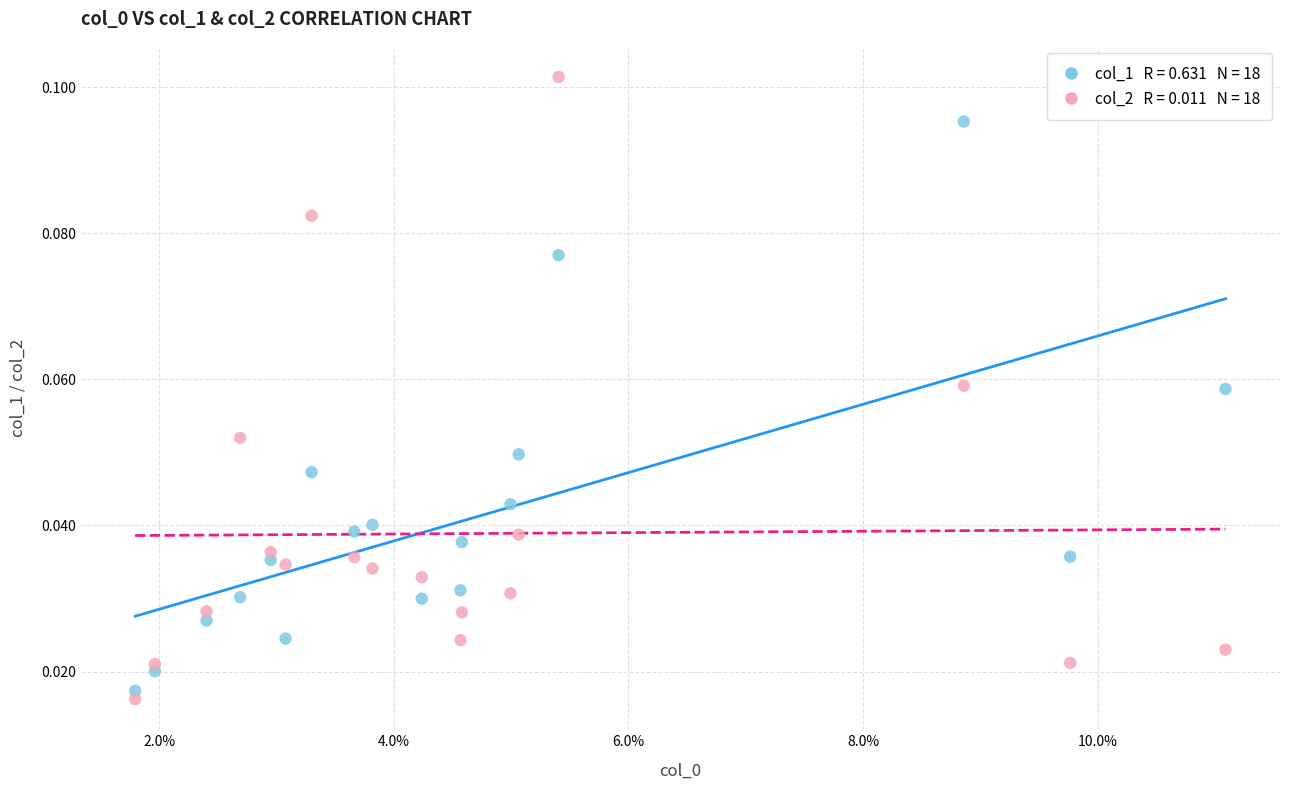

How many data points are displayed?

36